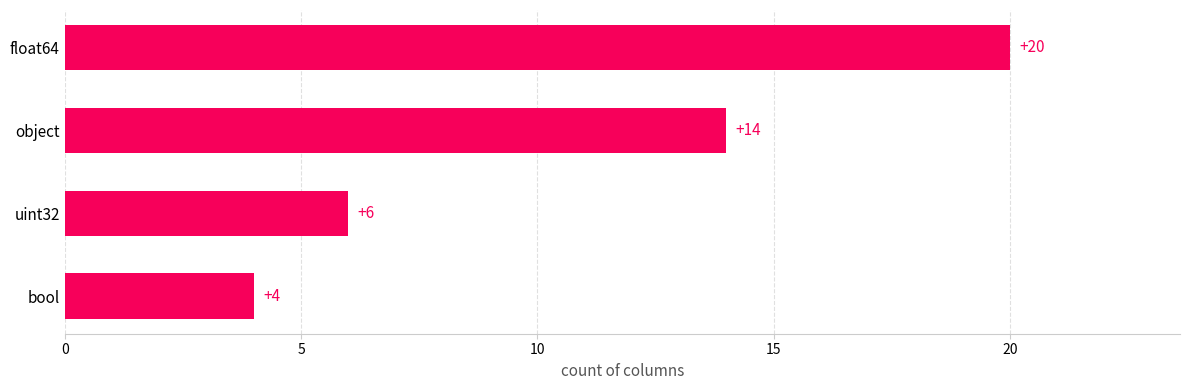

What is the change in value from uint32 to object?

+8